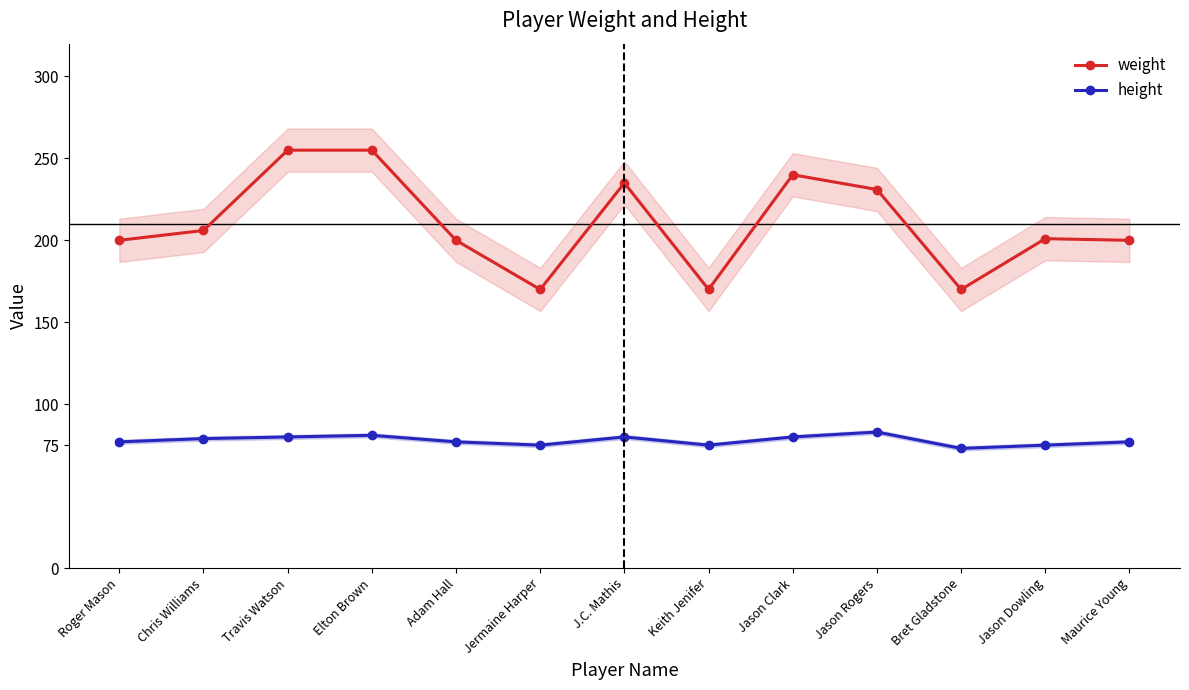

How many lines are shown in the chart?

2